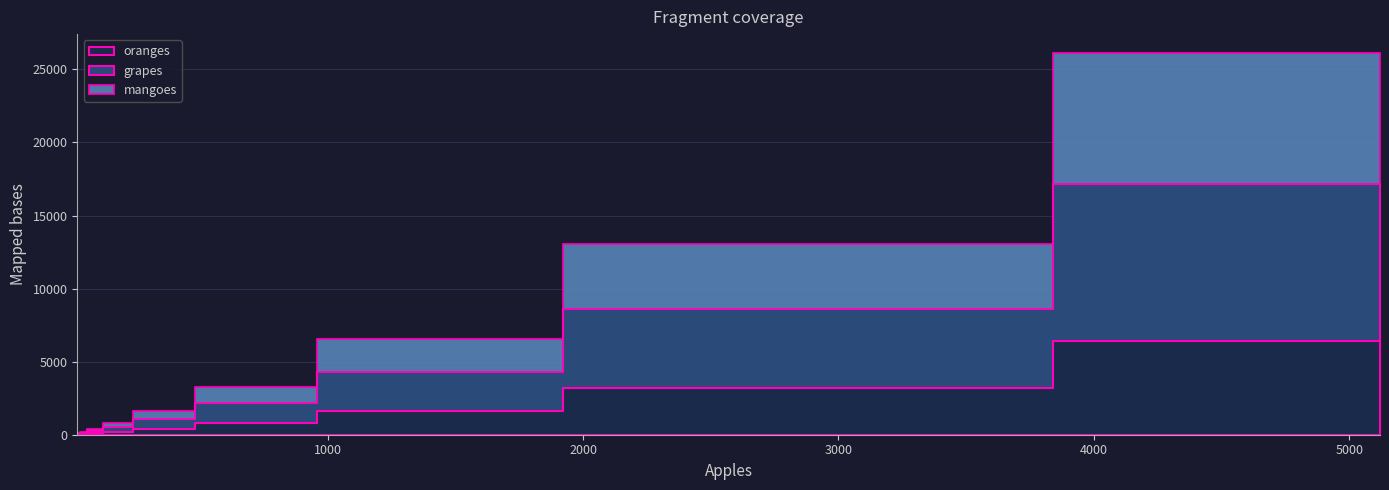

True or false: mangoes and grapes cross at least once.

False